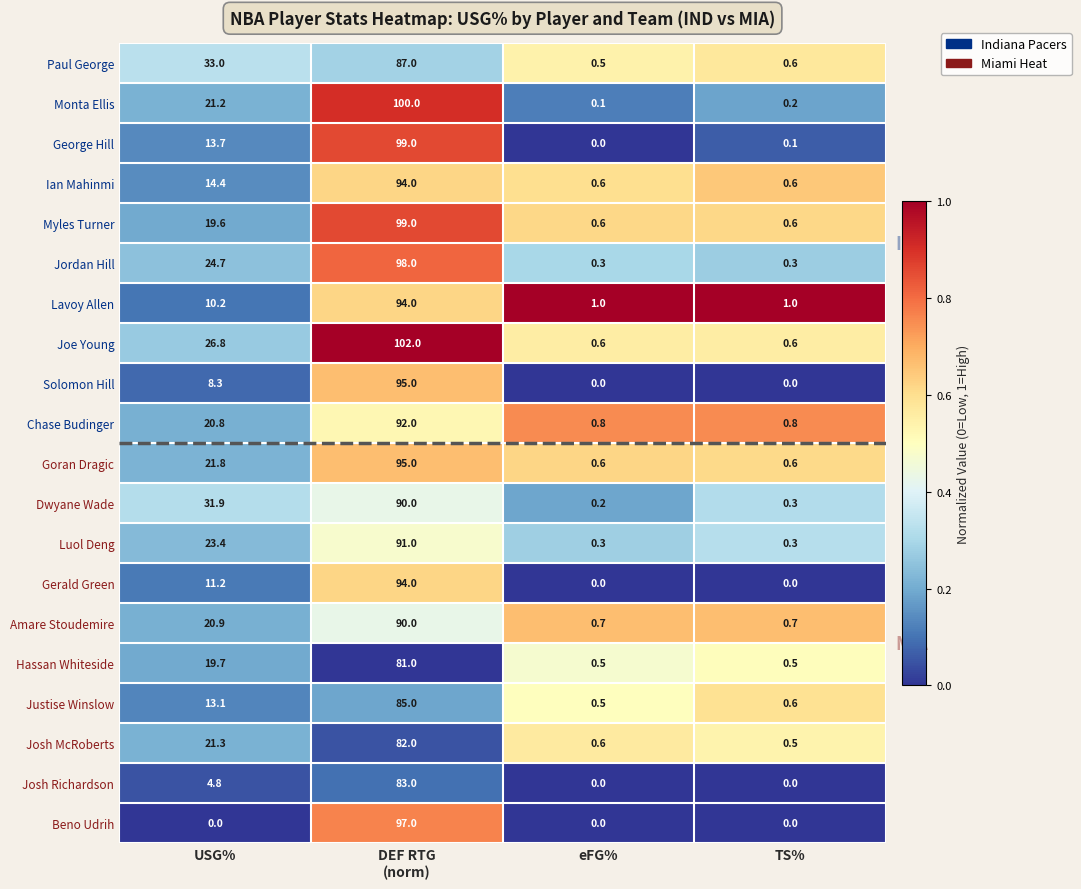

At how many categories does at least one series exceed 0?

4